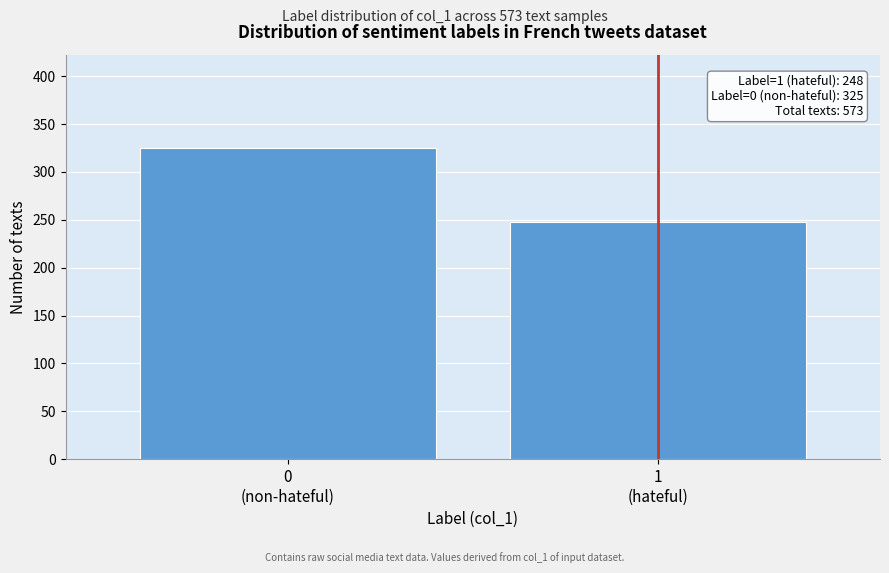

Reading right to left, list all the values displayed in this chart.

248	325